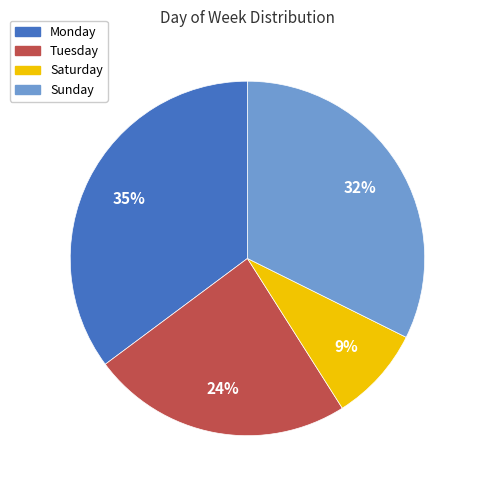

How many slices are in this pie chart?

4